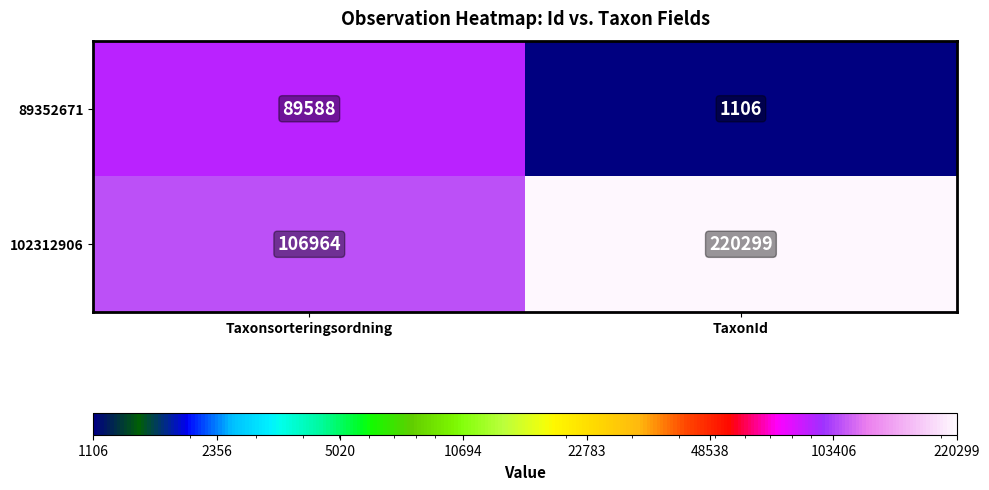

The value of 89352671 at TaxonId is 1106. True or false?

True